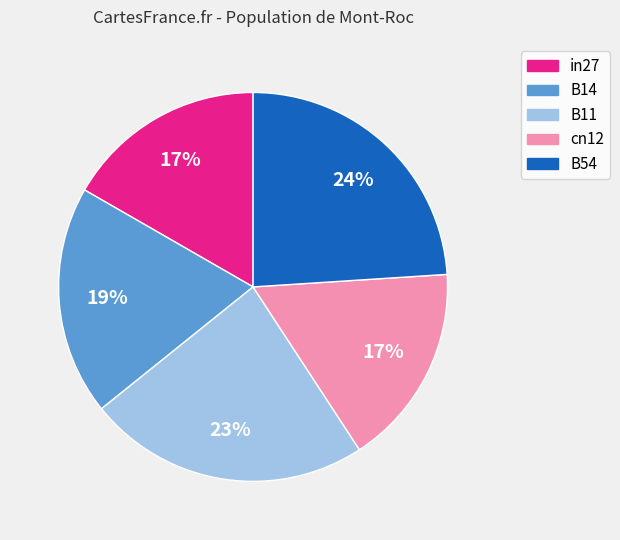

Does any single category account for the majority?

No